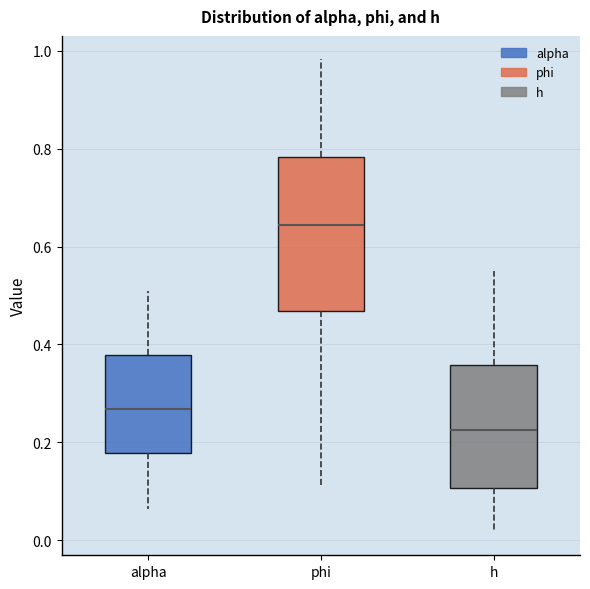

Reading left to right, transcribe this box plot: for each box, give where its median line is, the range the box spans, and where its two whiskers end, as read against the y-axis. The values are not printed on the chart, so give them approximately, as read against the axis.

alpha: median 0.26, box 0.18 to 0.38, whiskers 0.06 to 0.50
phi: median 0.64, box 0.46 to 0.78, whiskers 0.12 to 0.98
h: median 0.22, box 0.10 to 0.36, whiskers 0.02 to 0.54